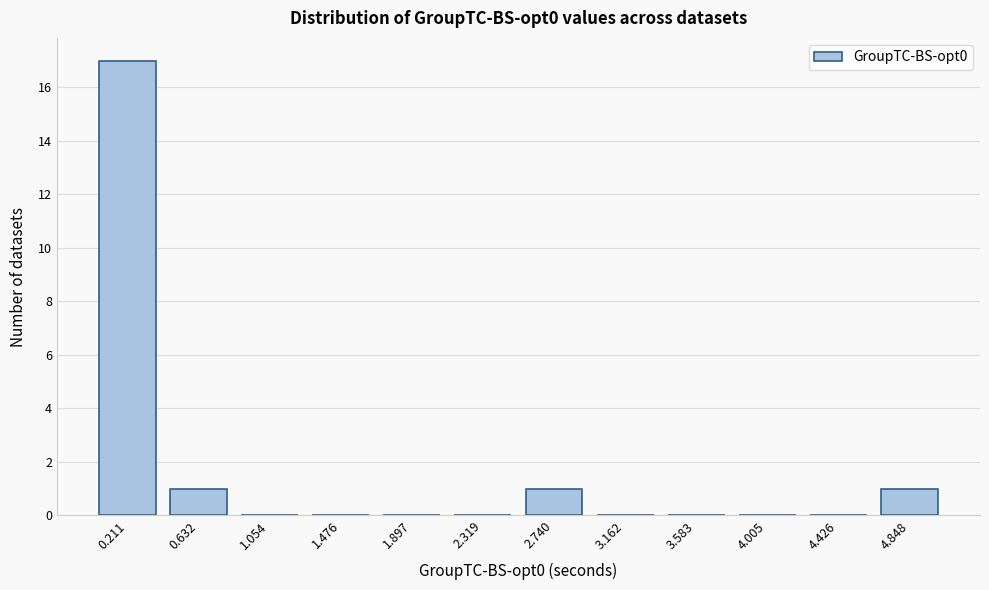

Which range on the x-axis has the tallest bar?

0.00 to 0.40